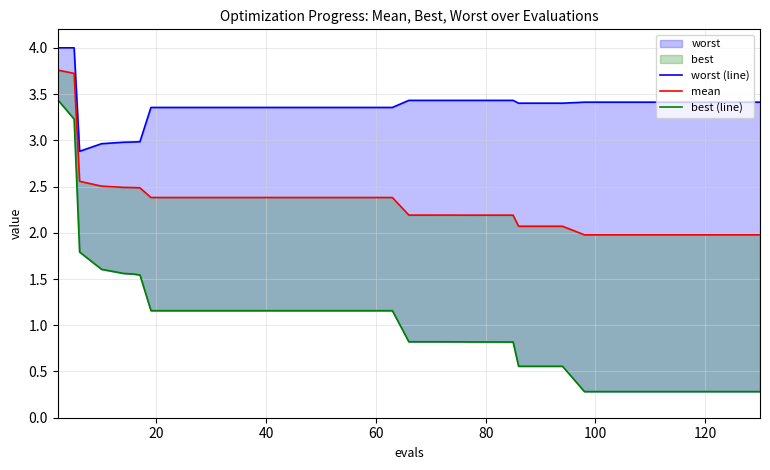

True or false: best (line) has more than 1 points higher than both neighbors.

False